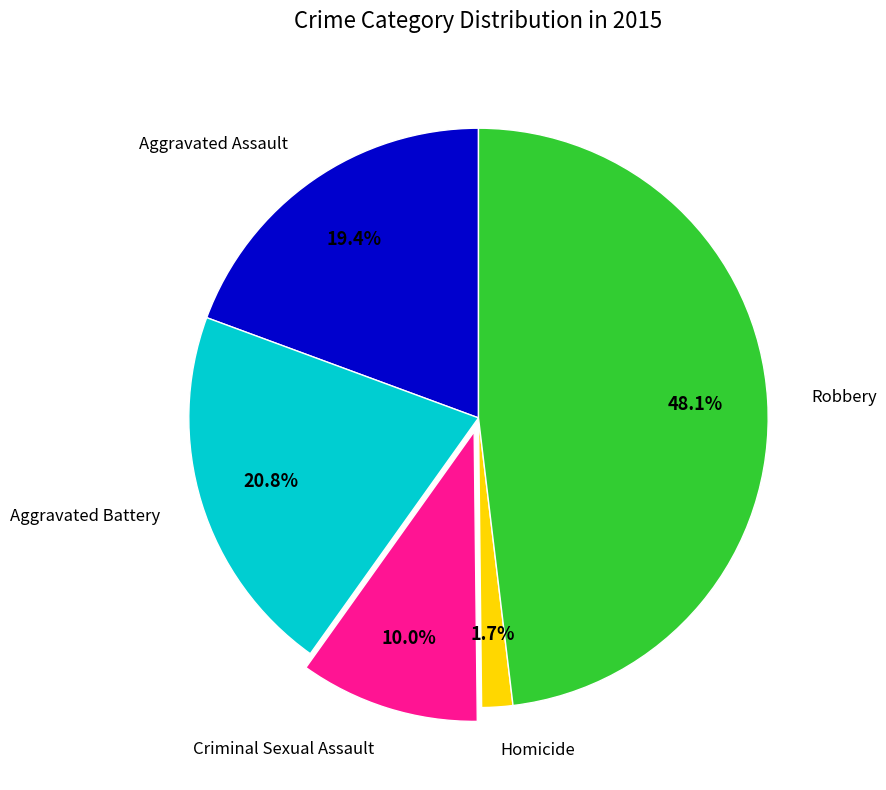

To the nearest percent, what is the difference between the Aggravated Assault and Homicide slice percentages?

18%